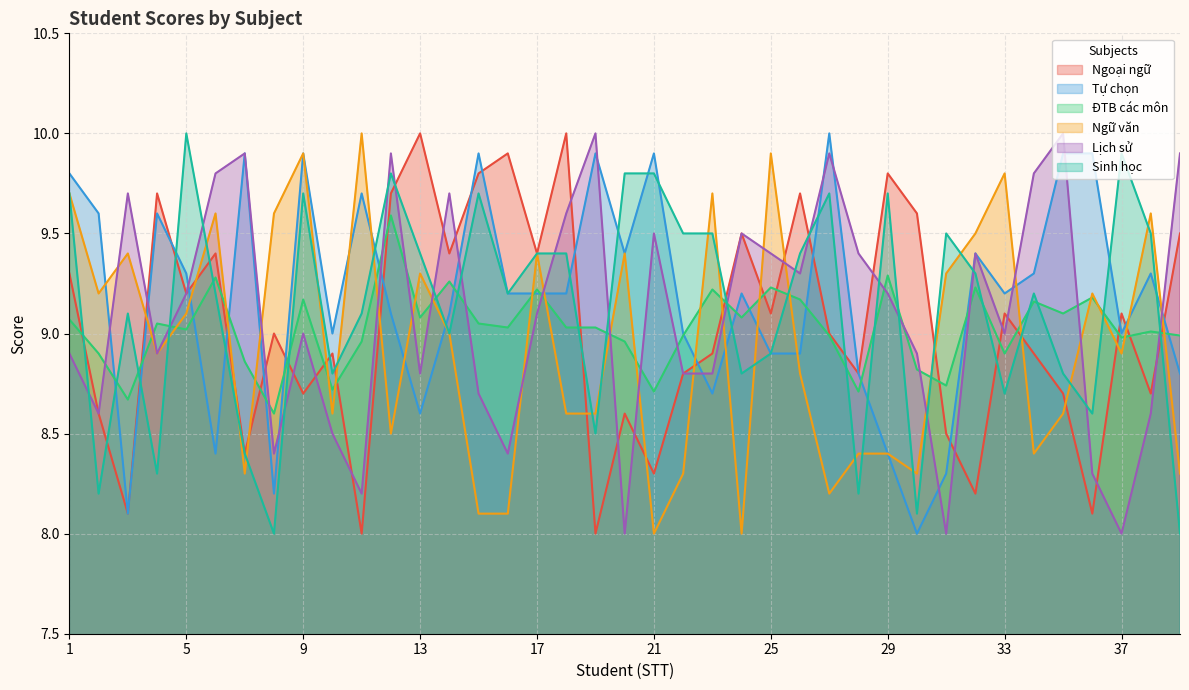

Does the chart display data point markers on the line(s)?

No